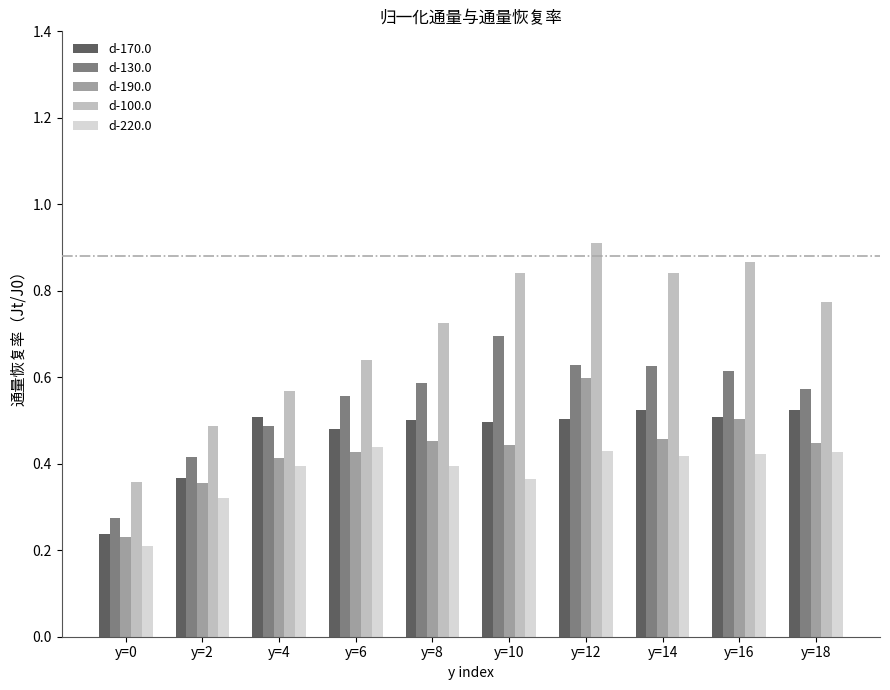

Which label corresponds to the largest value in the chart?

y=12